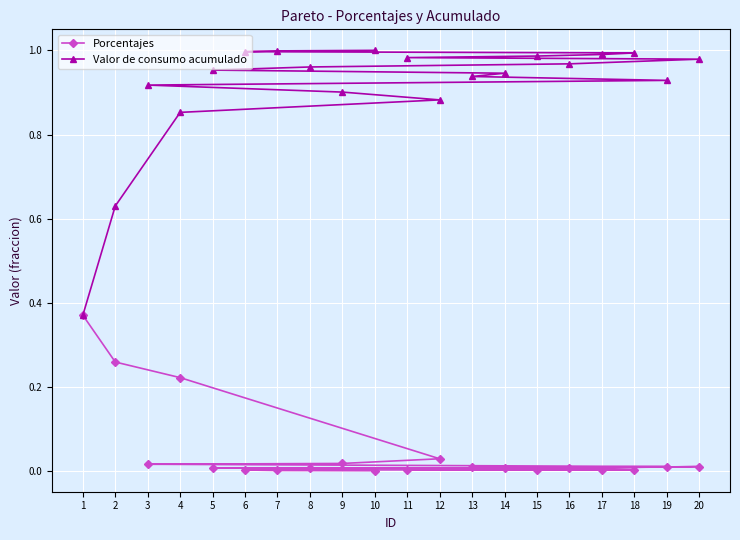

Reading left to right, list all the values displayed in this chart.

Porcentajes: 0.4	0.3	0.2	0.0	0.0	0.0	0.0	0.0	0.0	0.0	0.0	0.0	0.0	0.0	0.0	0.0	0.0	0.0	0.0	0.0
Valor de consumo acumulado: 0.4	0.6	0.9	0.9	0.9	0.9	0.9	0.9	0.9	1.0	1.0	1.0	1.0	1.0	1.0	1.0	1.0	1.0	1.0	1.0